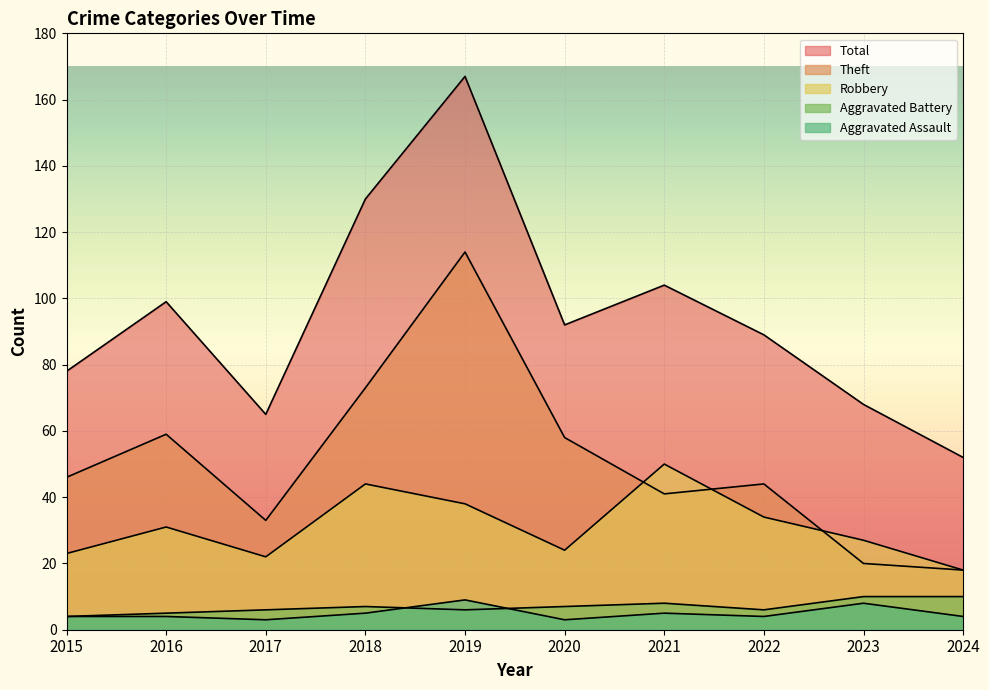

List the series in order of their peak value, highest first.

Total, Theft, Robbery, Aggravated Battery, Aggravated Assault